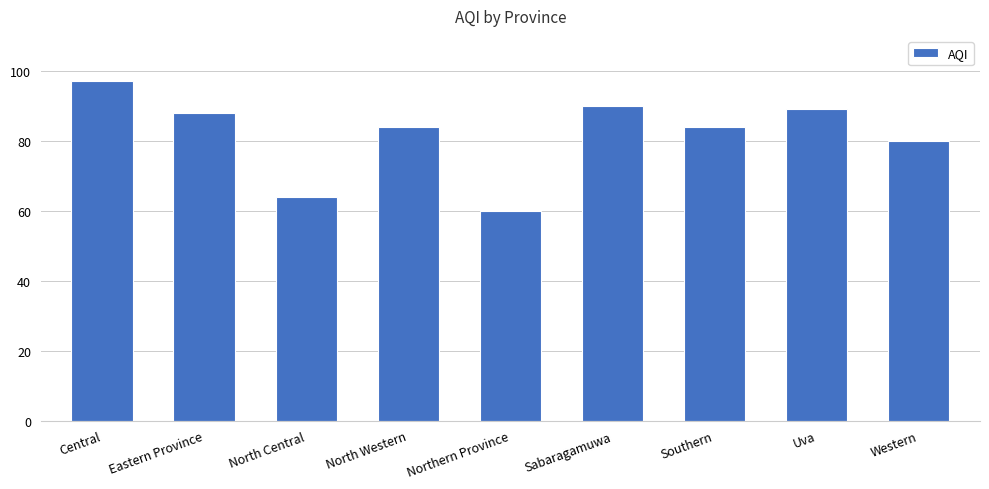

Reading left to right, list all the values displayed in this chart.

97	88	64	84	60	90	84	89	80